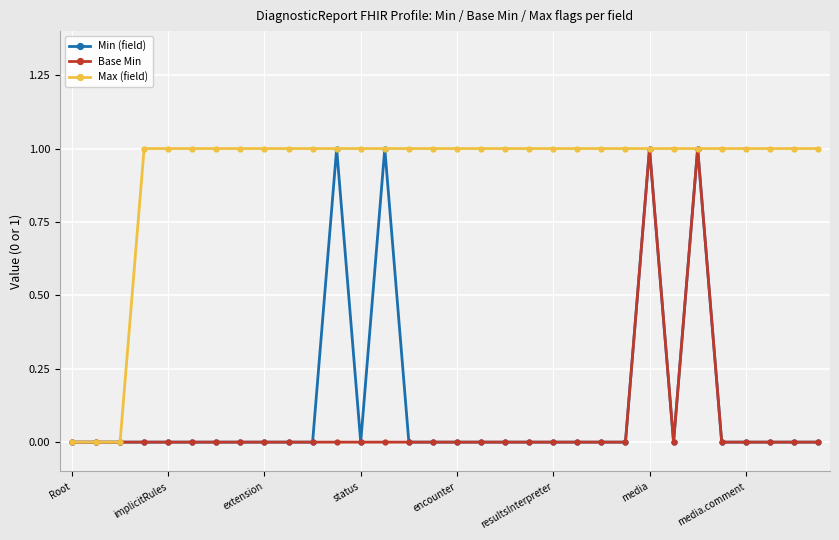

Which series has the largest total across all categories?

Max (field)